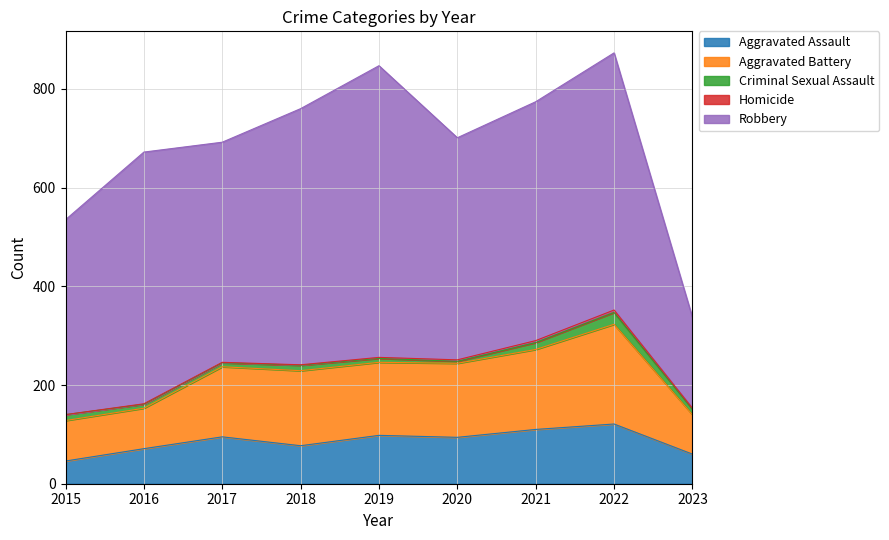

Where is Robbery nearest to the value 387?

2015